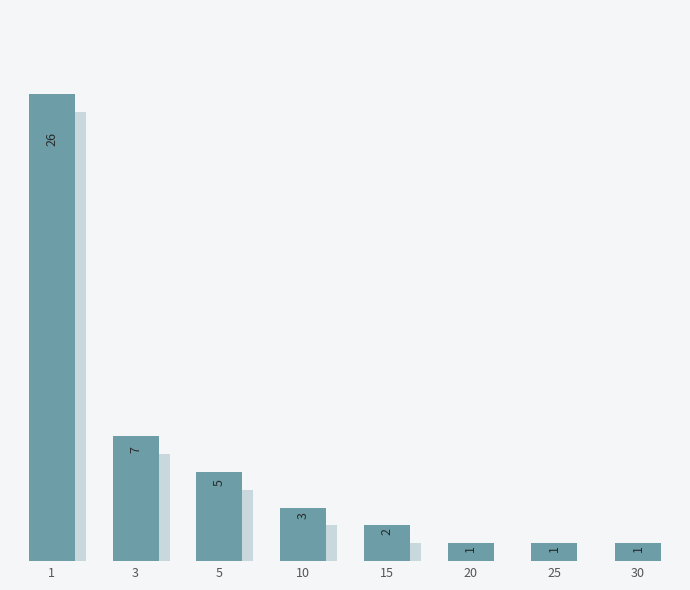

What is the difference between the maximum and second lowest values?

25